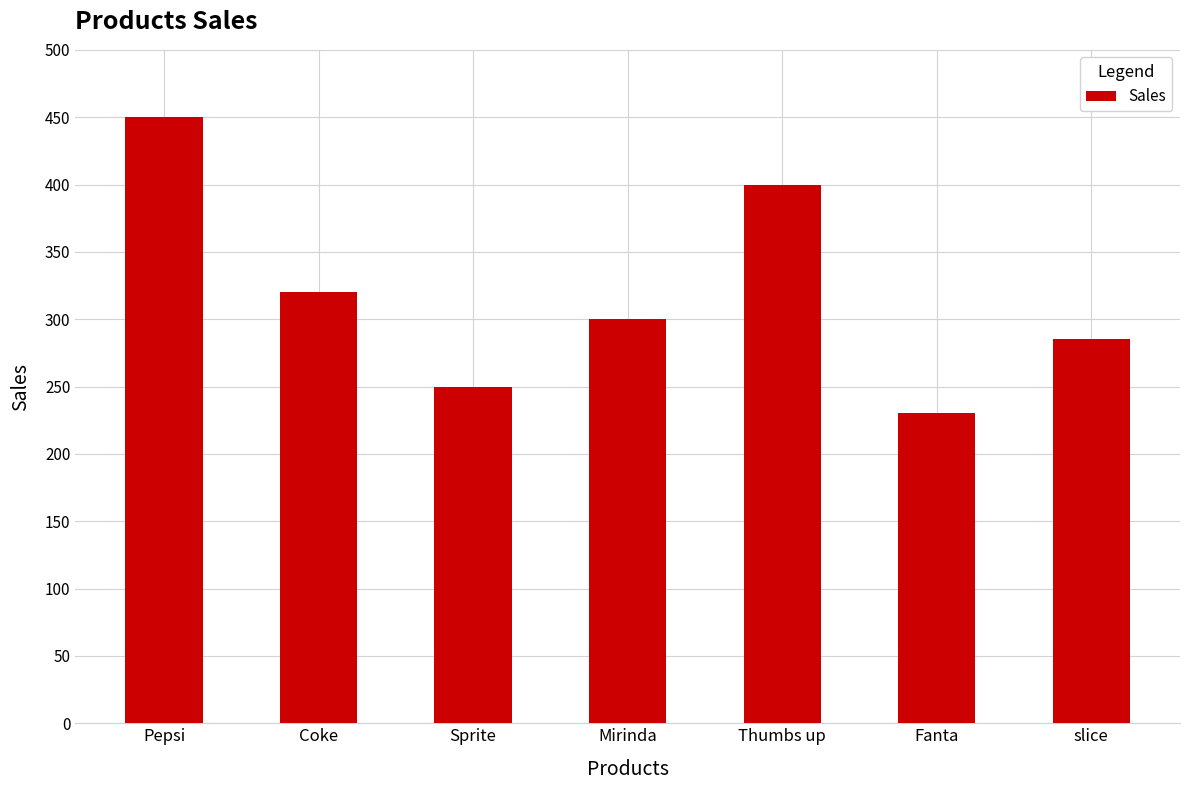

Reading left to right, list all the values displayed in this chart.

Pepsi=450	Coke=320	Sprite=250	Mirinda=300	Thumbs up=400	Fanta=230	slice=285